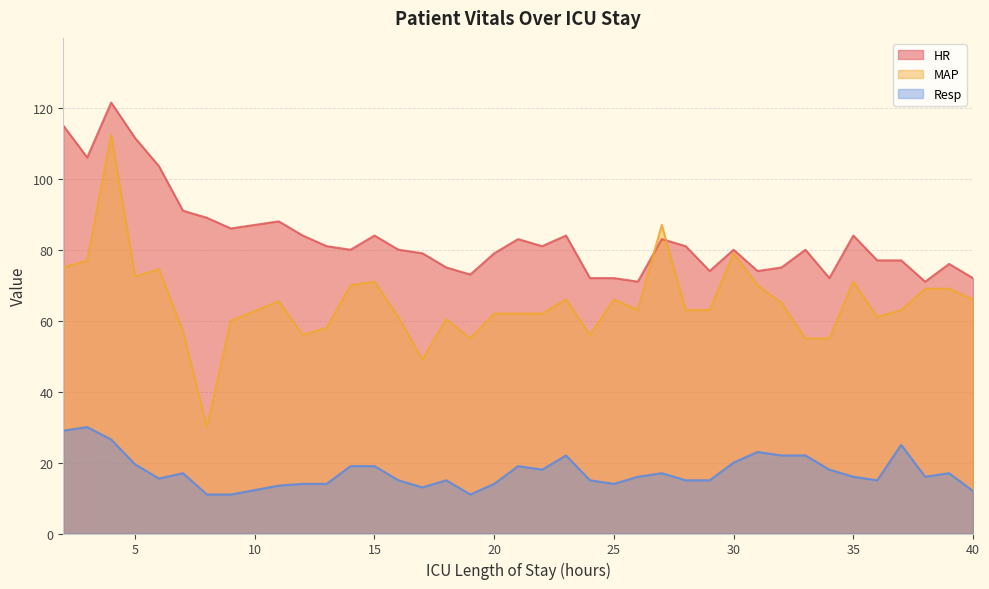

Is the value of HR at 8 greater than the value of MAP at 16?

Yes